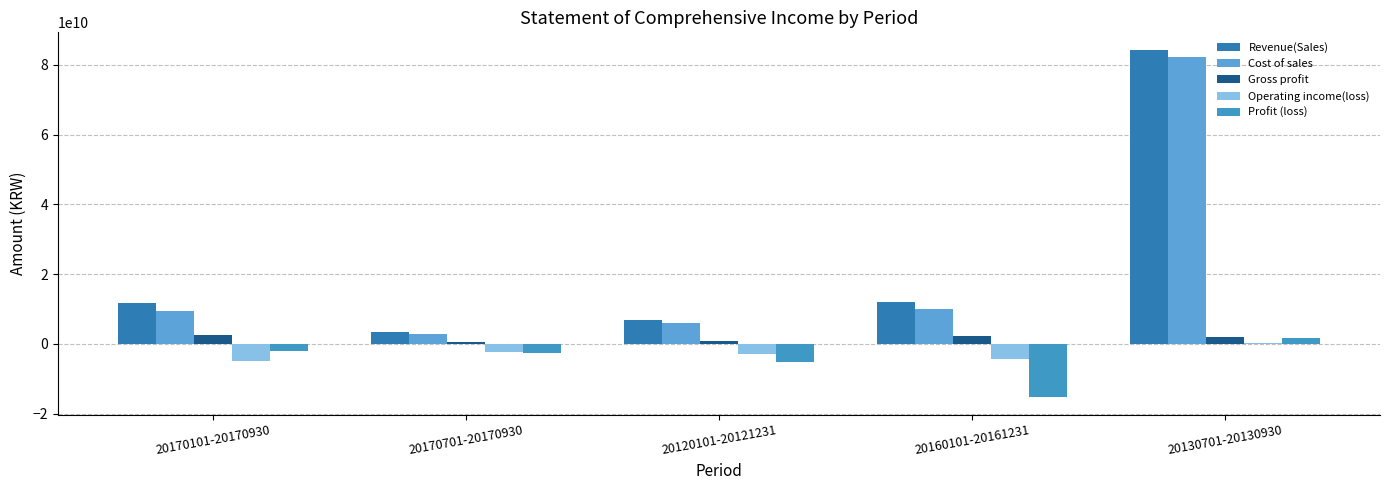

Between 20160101-20161231 and 20130701-20130930, which series saw the biggest shift?

Cost of sales